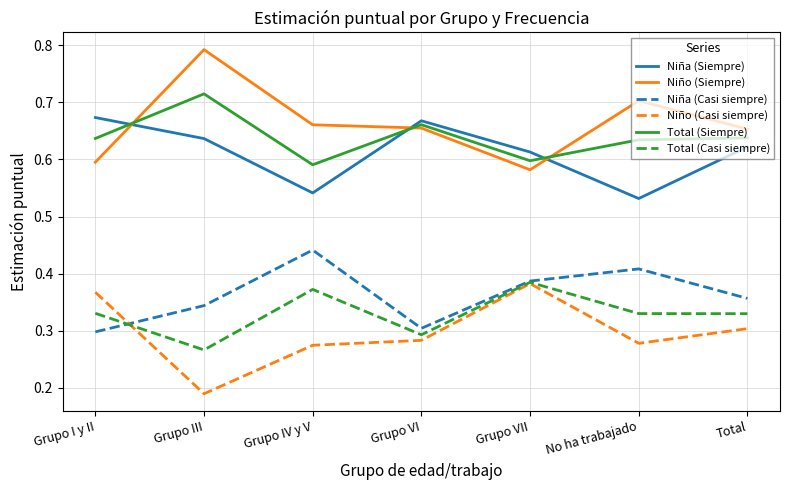

Which category has the lowest value in the Total (Siempre) series?

Grupo IV y V